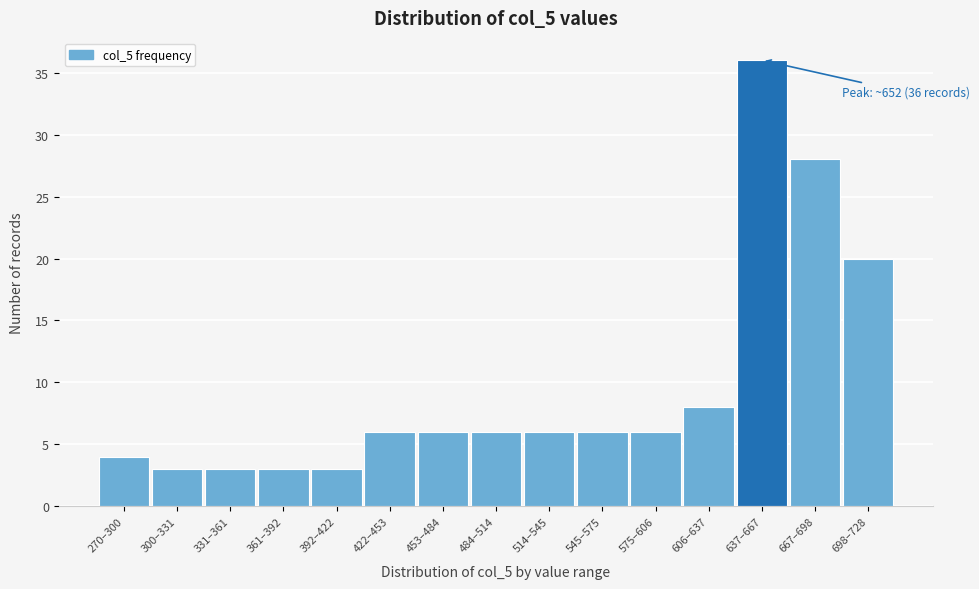

Reading left to right, extract all data points from this chart.

4	3	3	3	3	6	6	6	6	6	6	8	36	28	20